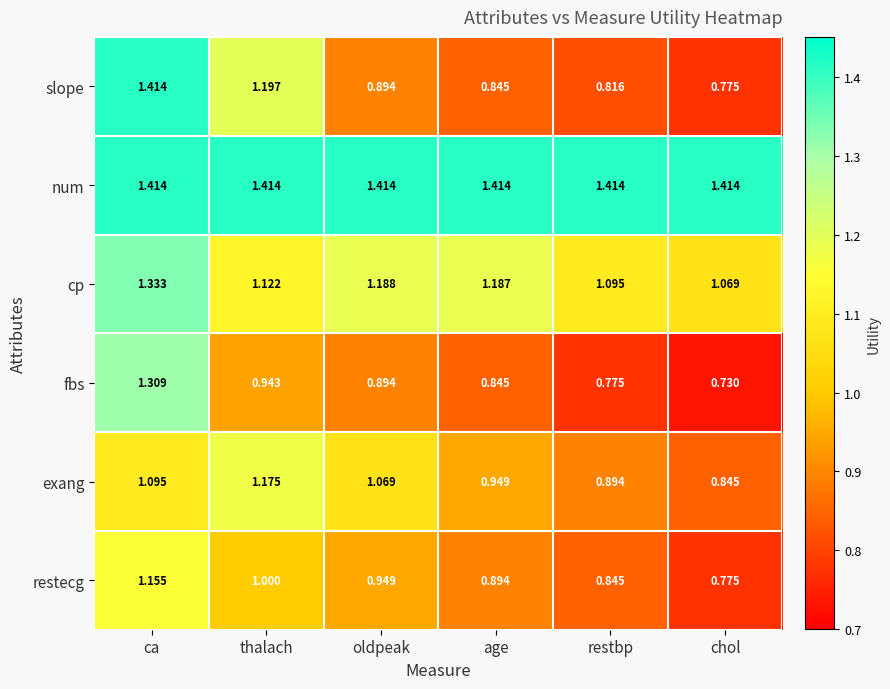

Count the number of categories in the chart.

6